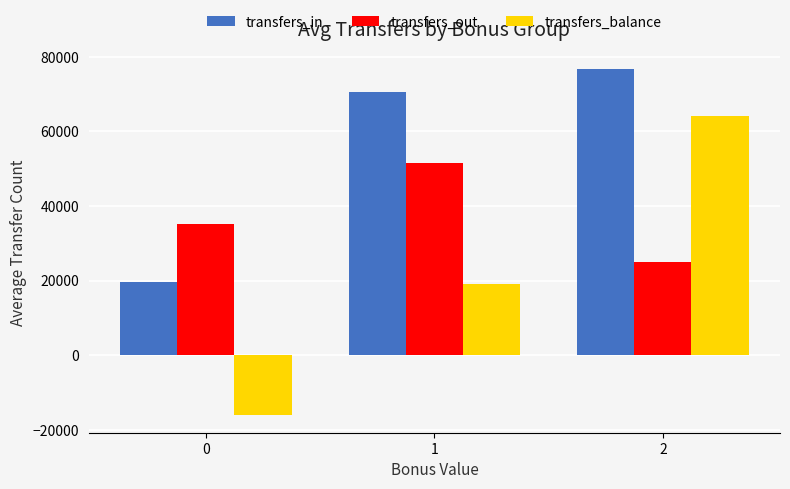

Count the transfers_in values in the range 19724 to 76574.

3